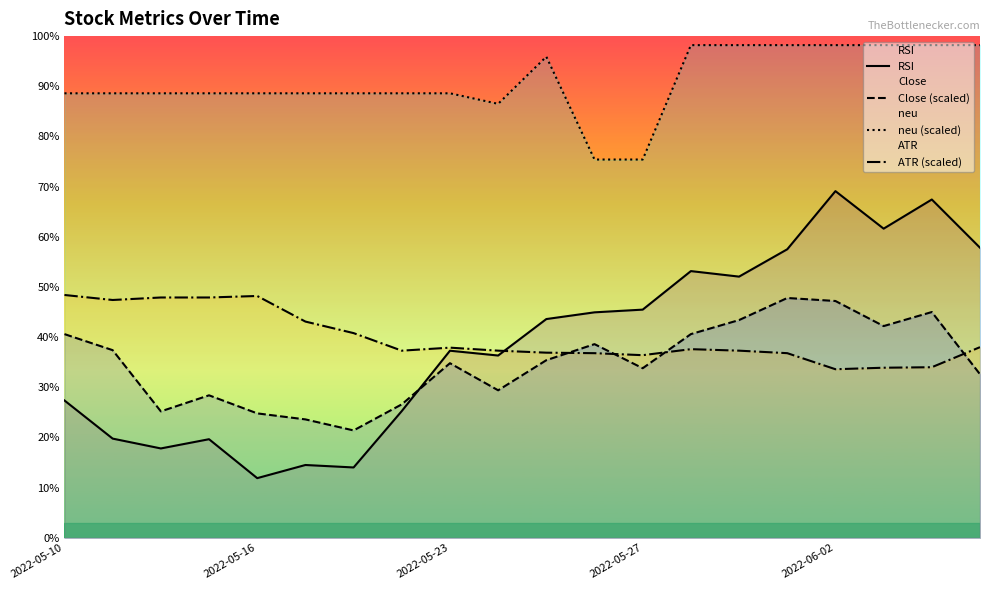

Which series has the widest spread of values?

RSI